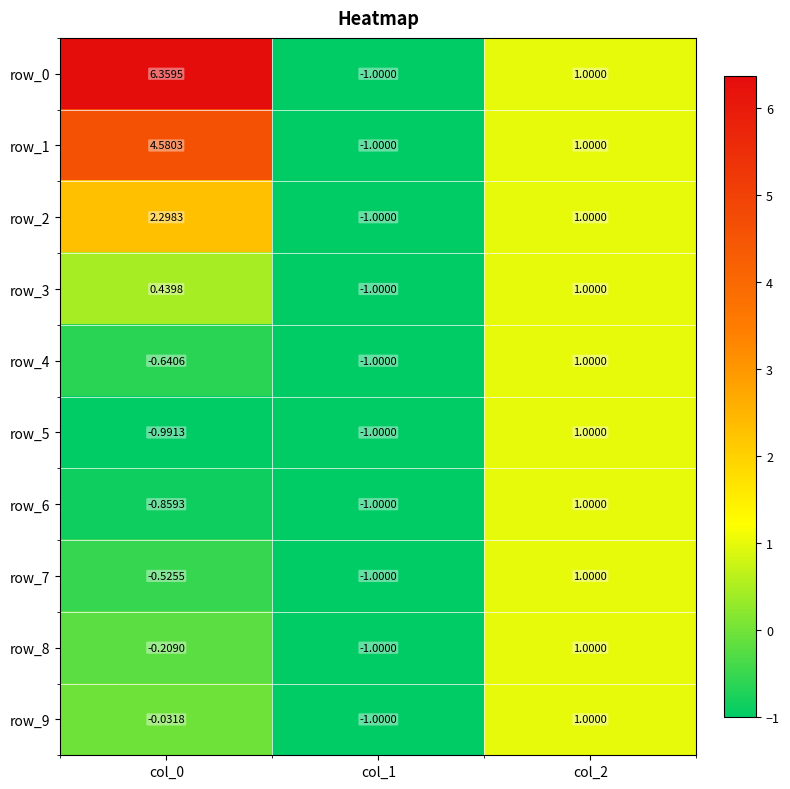

How many positive values does the row_2 series have?

2